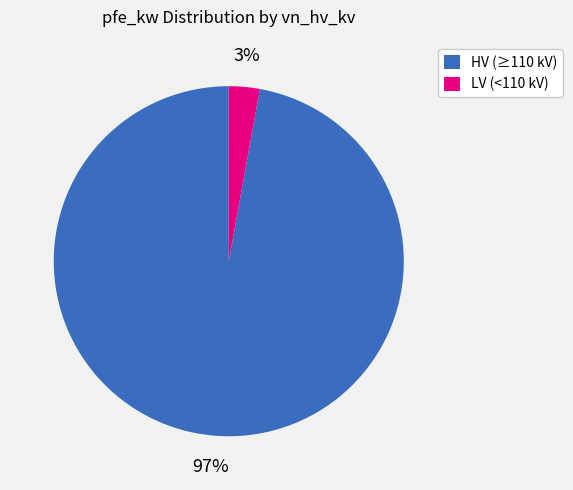

True or false: LV (<110 kV) accounts for 17% of the total.

False